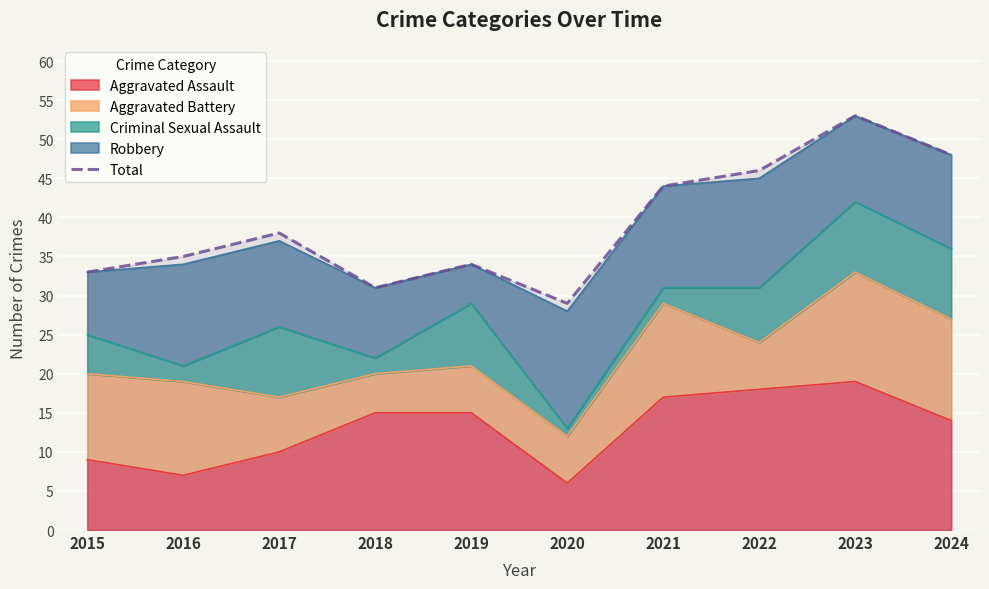

What is the sum of the values at 2019 and 2016?

69